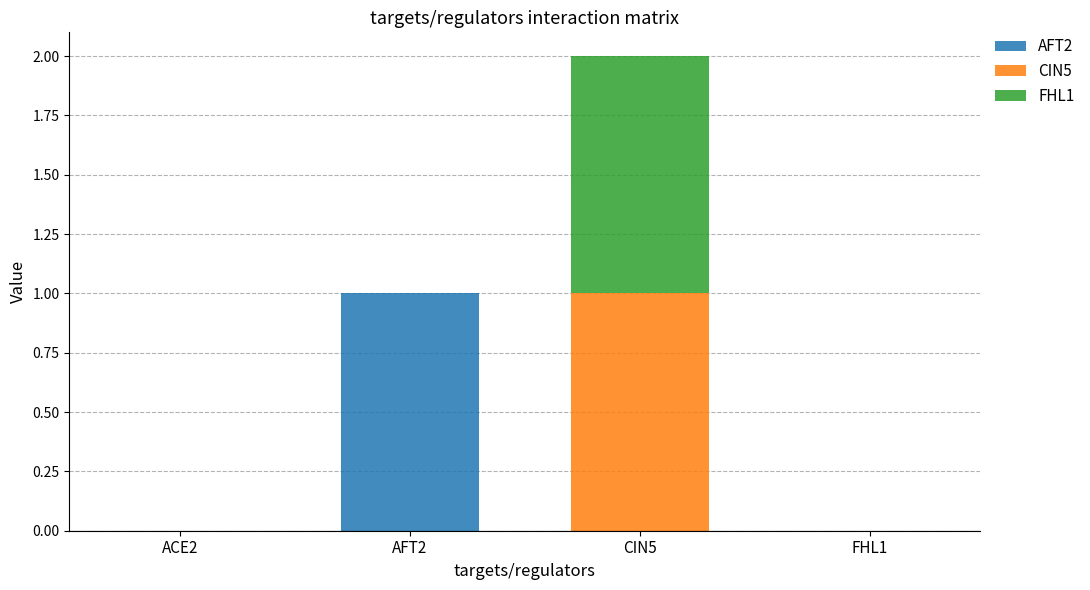

True or false: AFT2 has a value of -1 at ACE2.

False